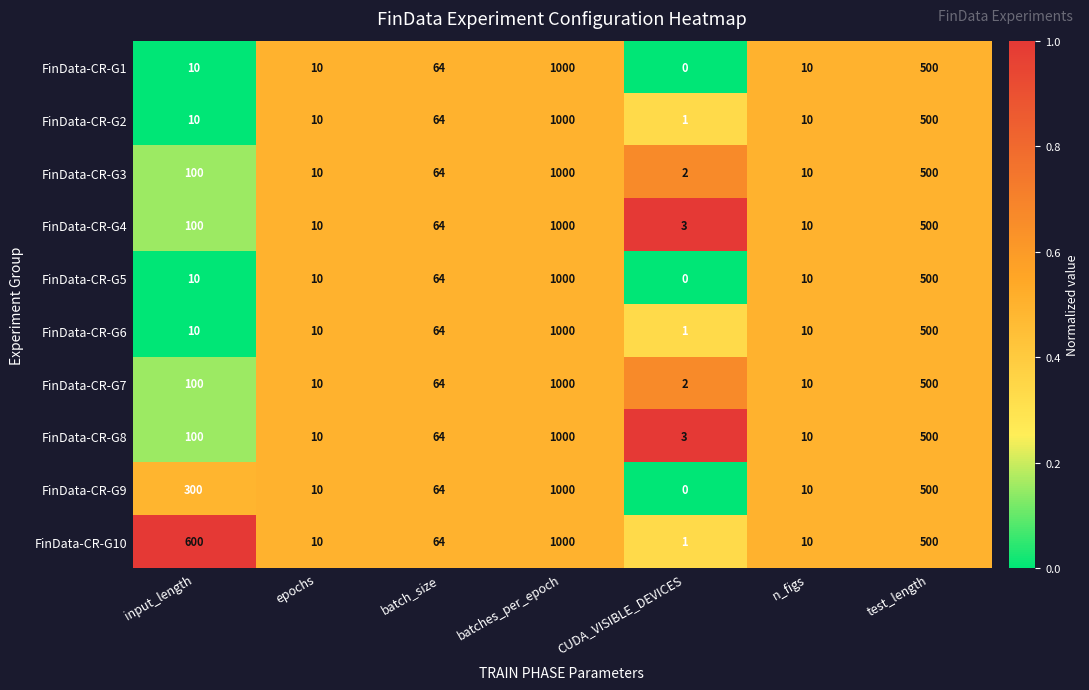

What is the difference between the second highest and minimum values in the FinData-CR-G9 series?

500